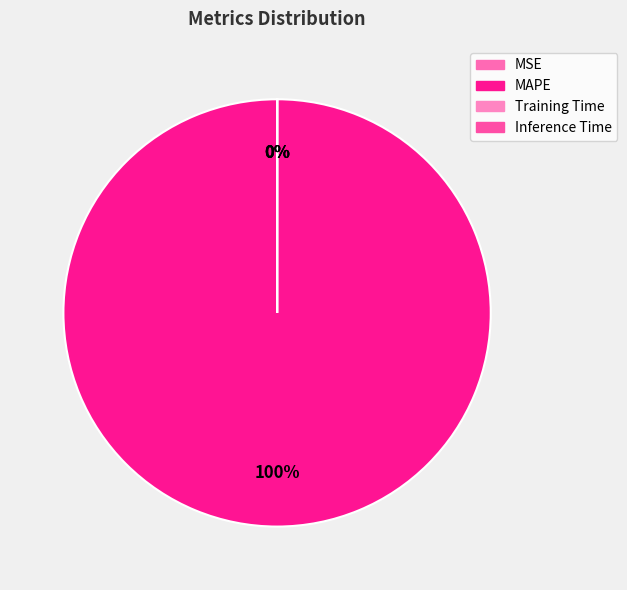

True or false: Training Time accounts for 6% of the total.

False